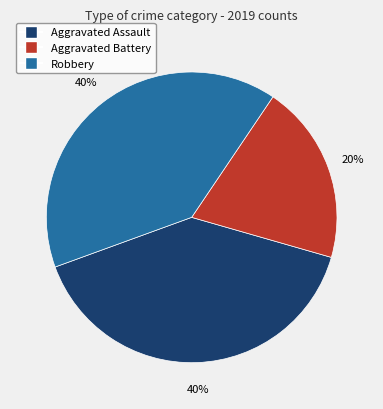

To the nearest percent, what is the average slice percentage?

33%